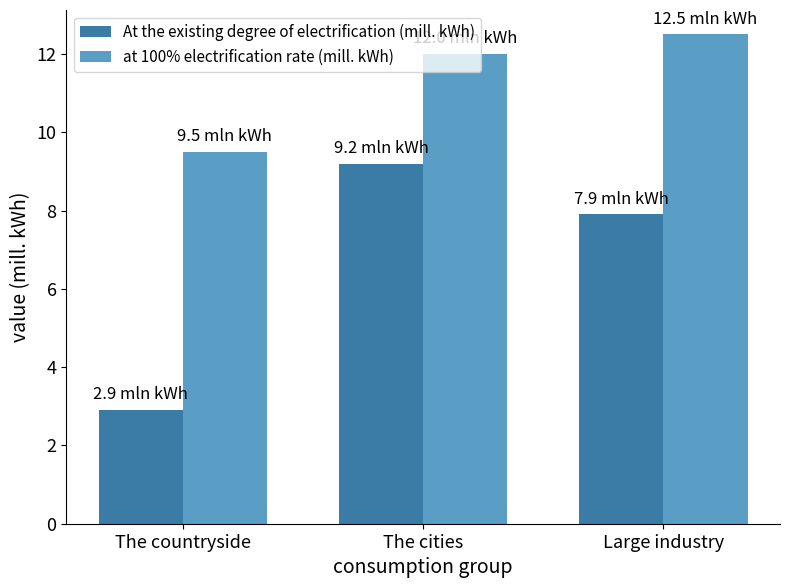

What is the smallest value displayed?

2.9